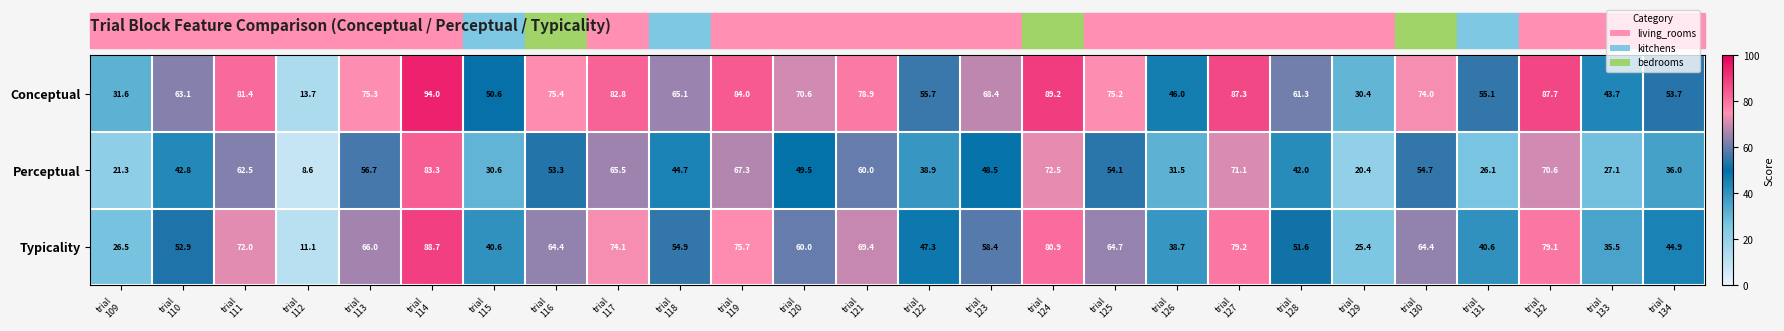

Which series has the largest range (max minus min)?

Conceptual